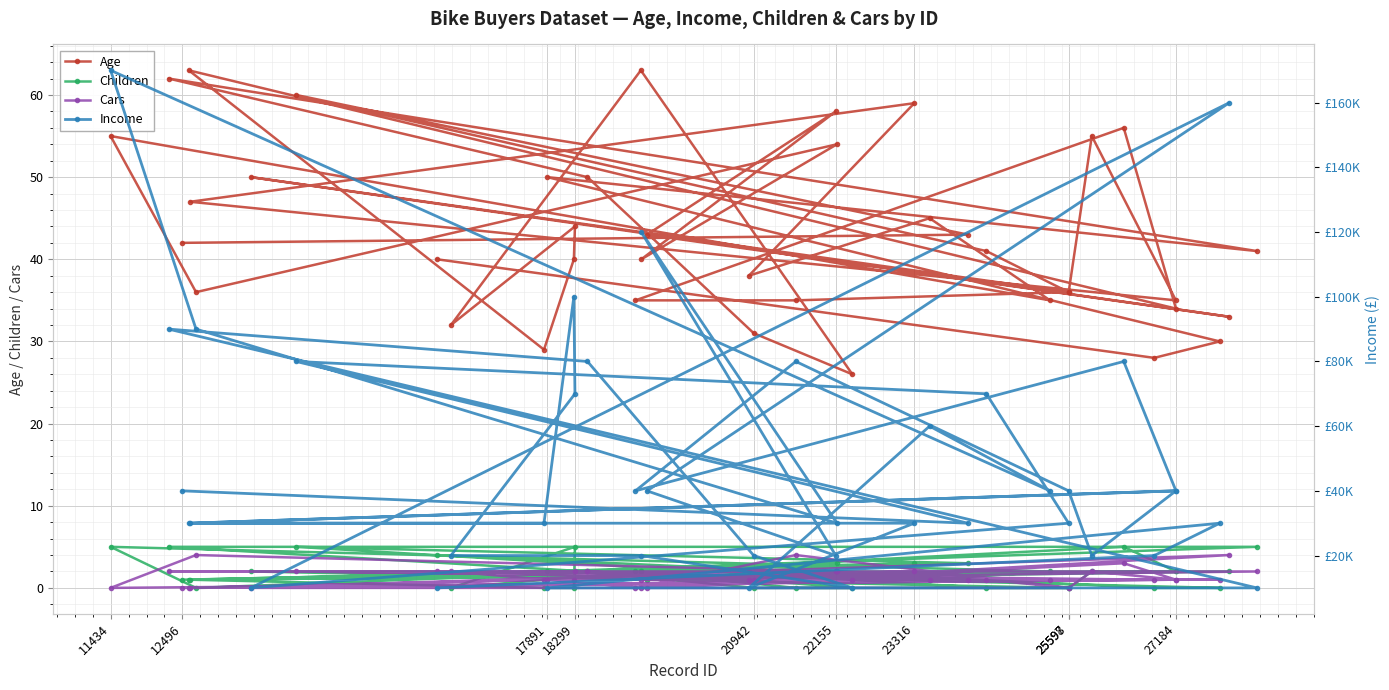

Which series has the largest total across all categories?

Income